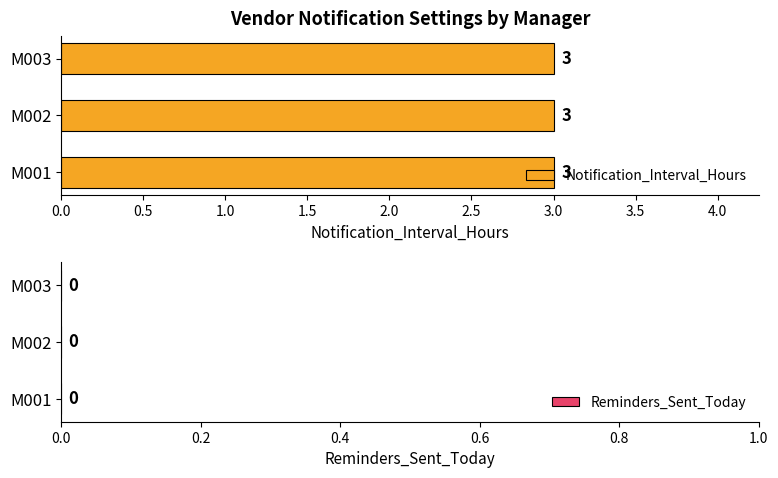

The Notification_Interval_Hours series shows 2 at M003. True or false?

False